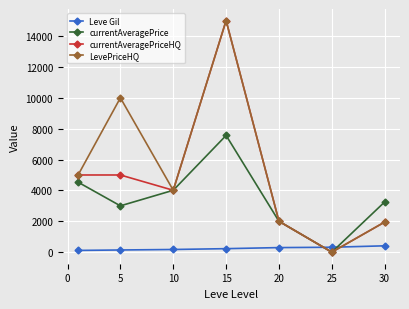

After their last crossing, which series has the higher values: Leve Gil or currentAveragePrice?

currentAveragePrice